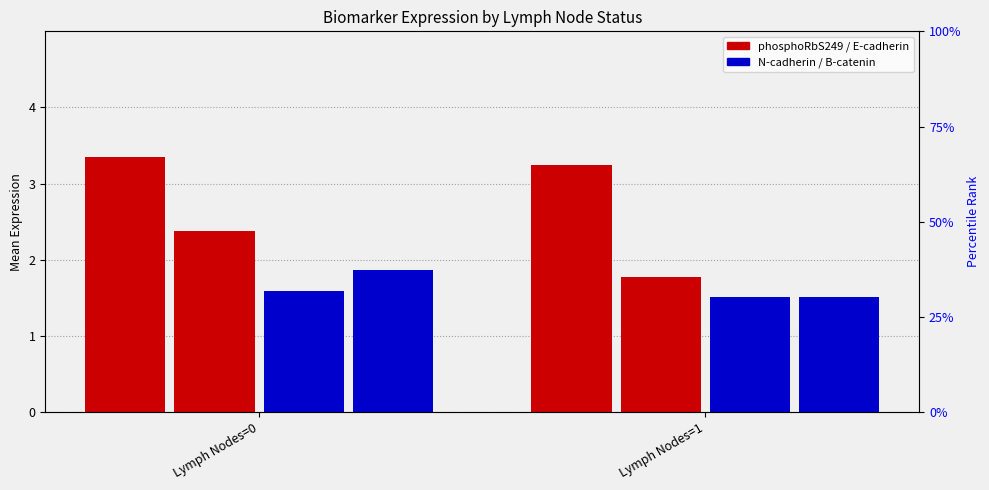

What is the sum of the B-catenin values at Lymph Nodes=1 and Lymph Nodes=0?

3.4